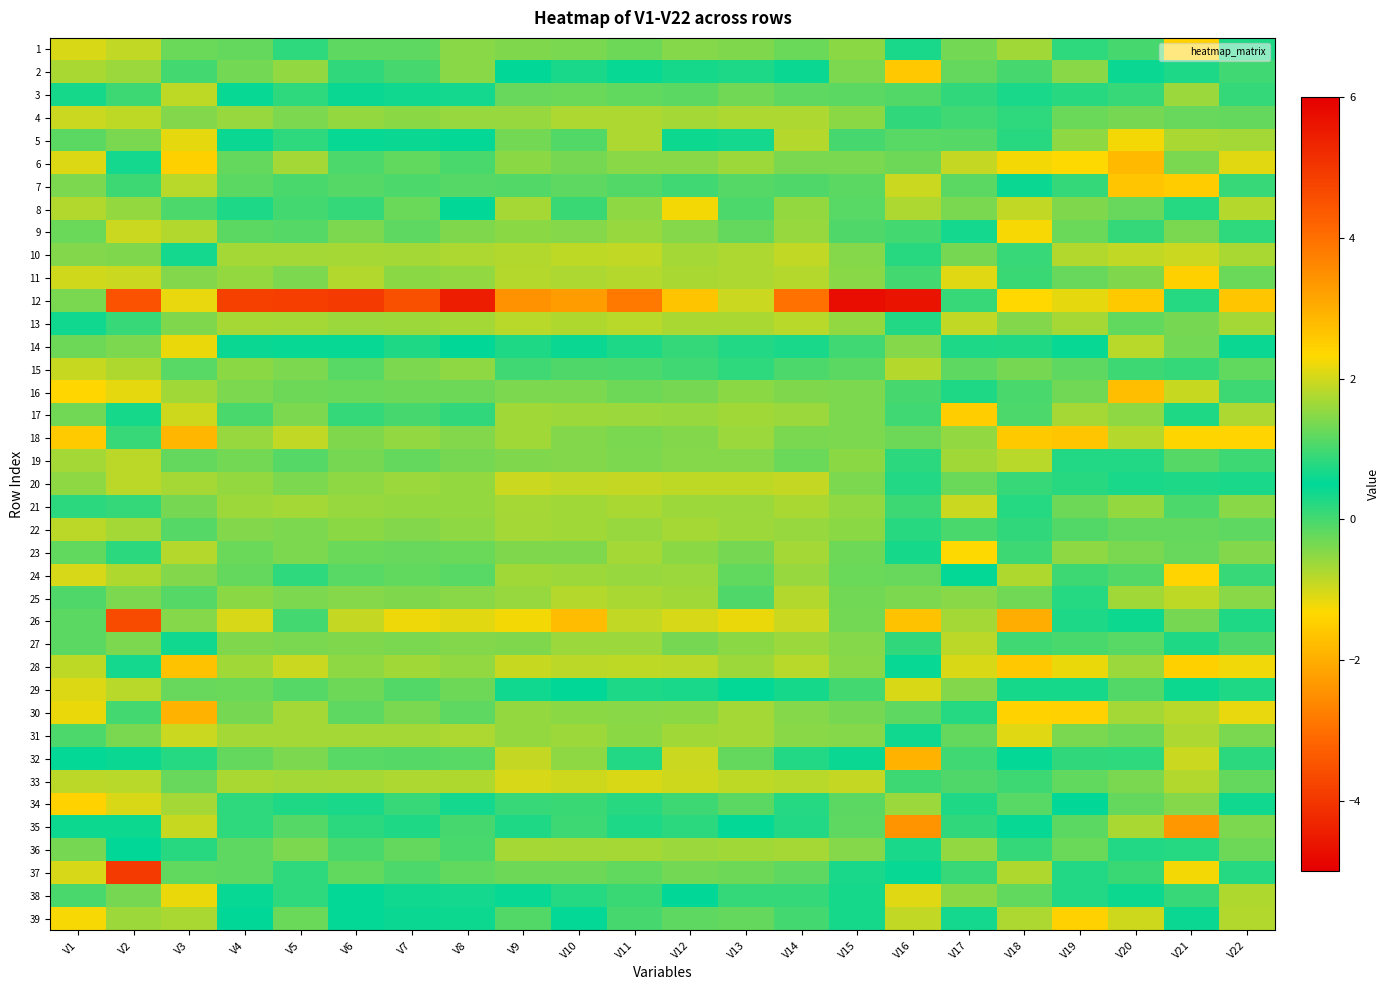

What is the maximum value shown in the chart?

5.8